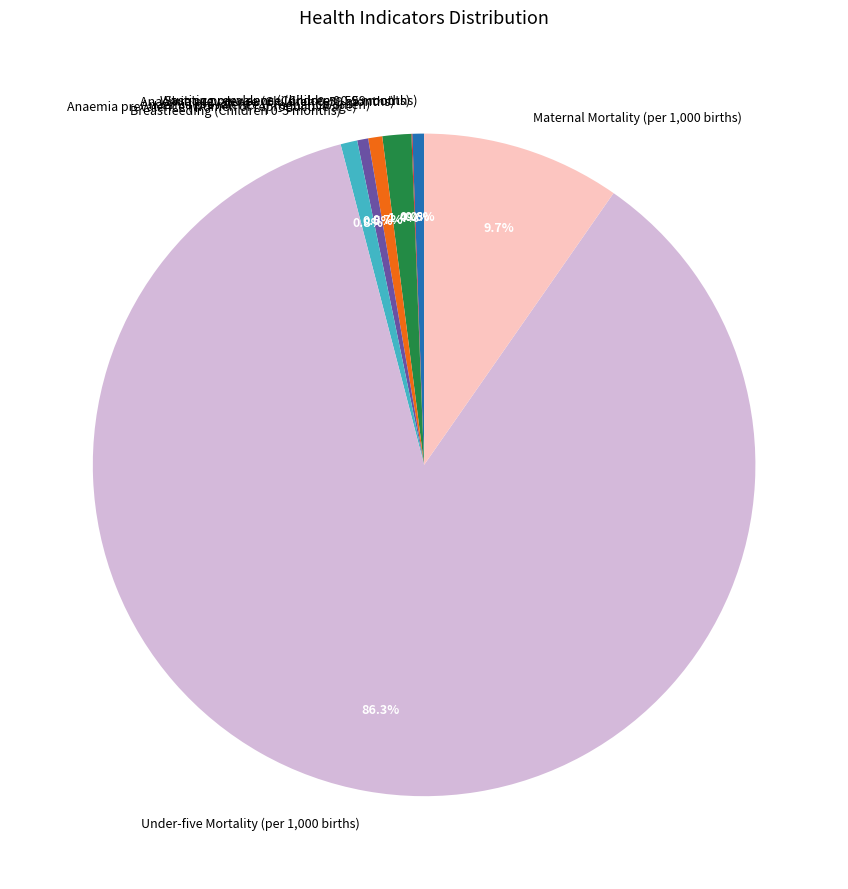

What is the total percentage of Anaemia prevalence (Women of reproductive age) and Under-five Mortality (per 1,000 births)?

86.8%